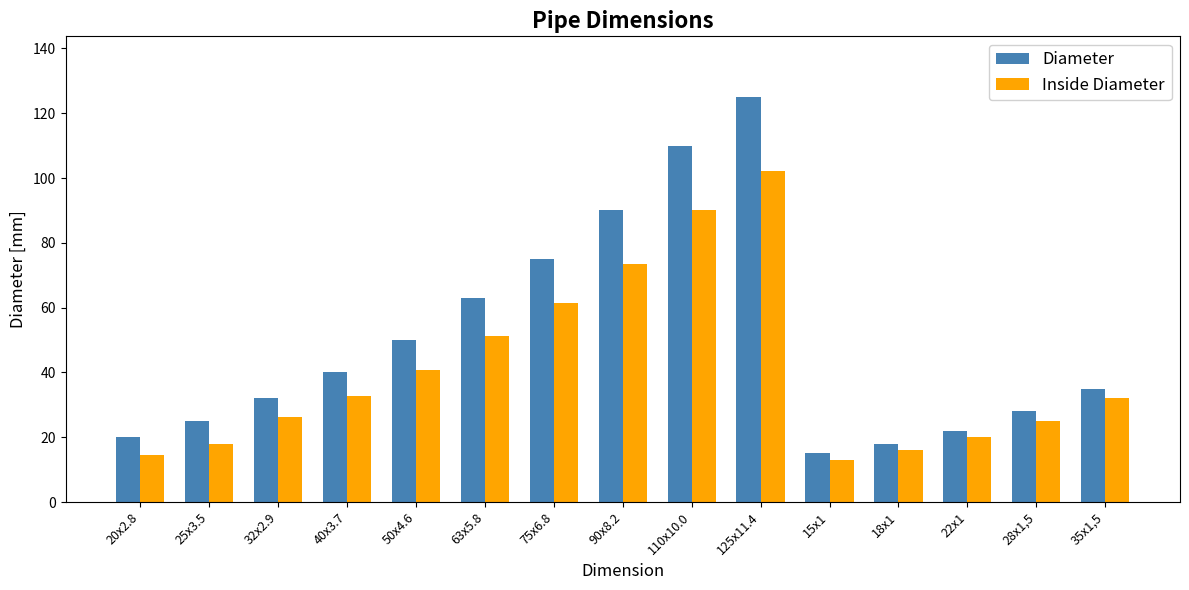

What is the sum of the Diameter values at 25x3.5 and 75x6.8?

100.0